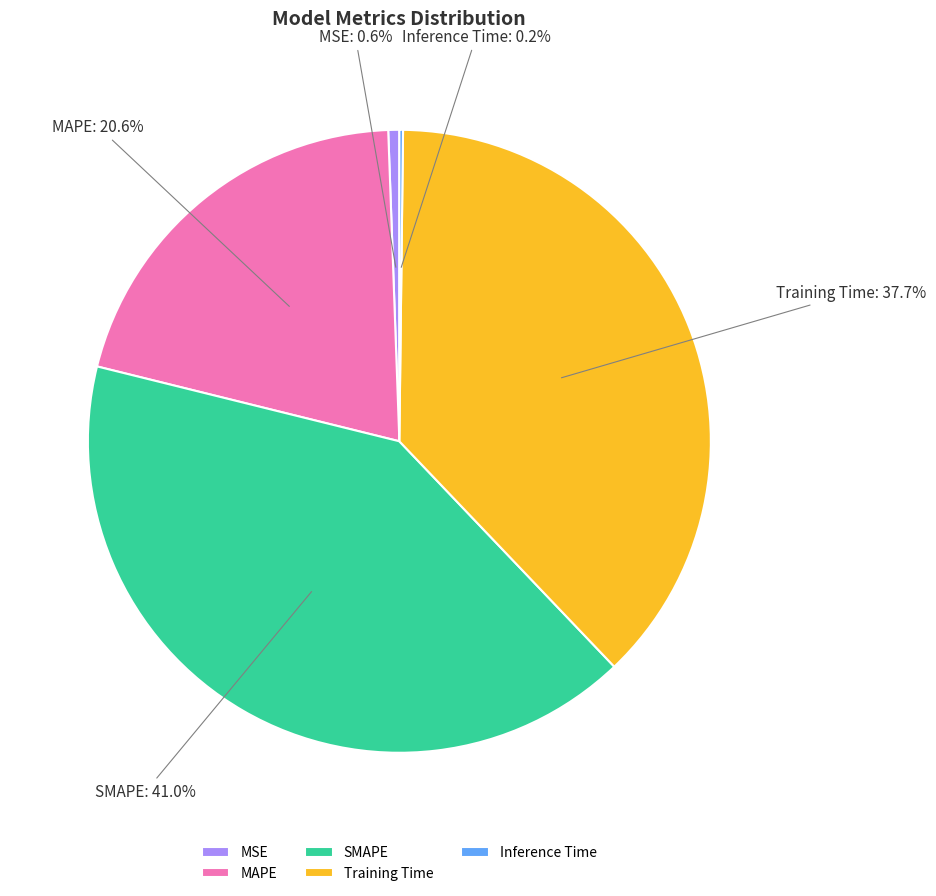

What portion of the pie excludes Training Time?

62.3%